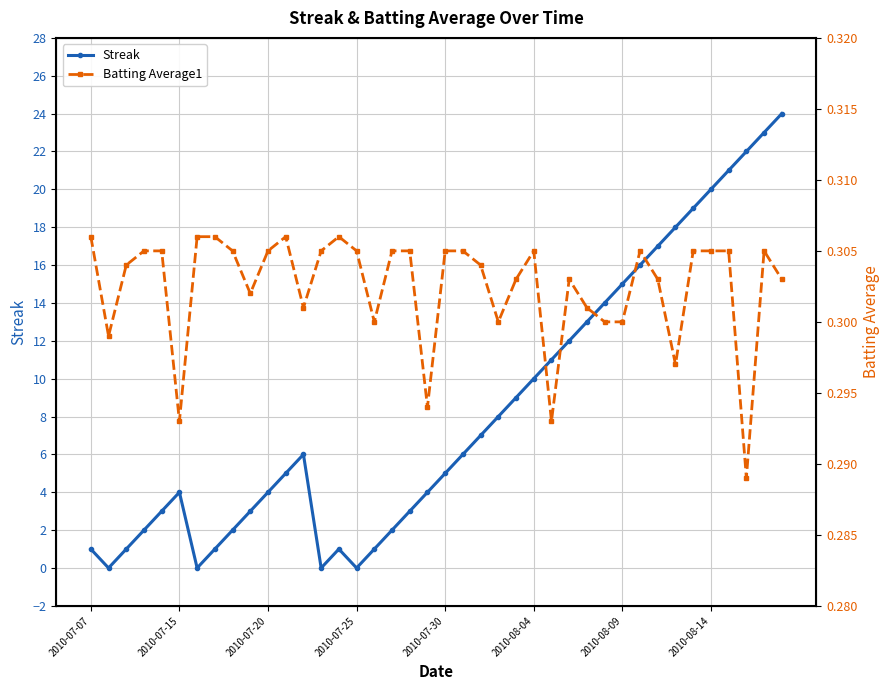

How many interior local peaks does the Batting Average1 series have?

6